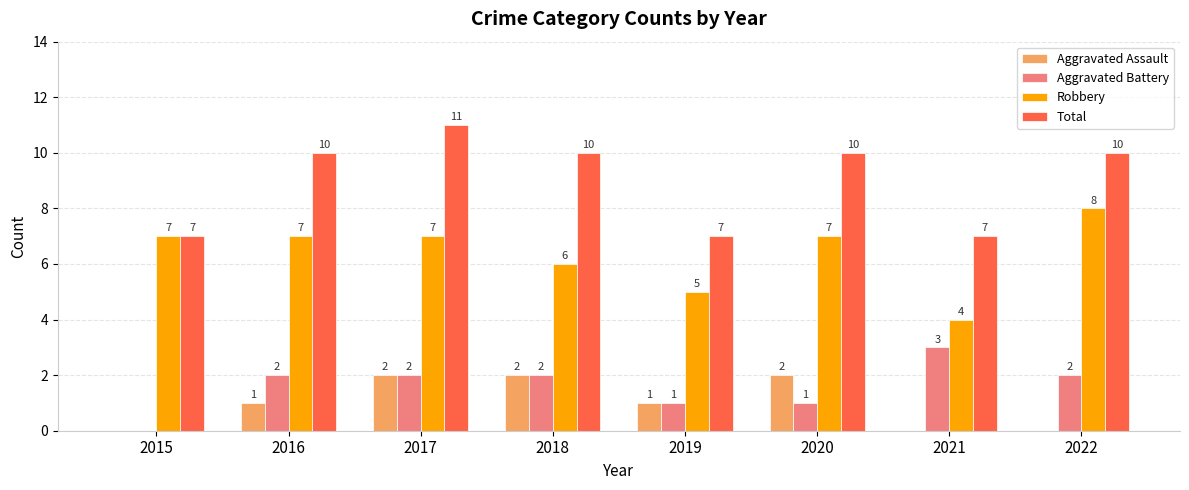

Where is Robbery nearest to the value 6?

2018